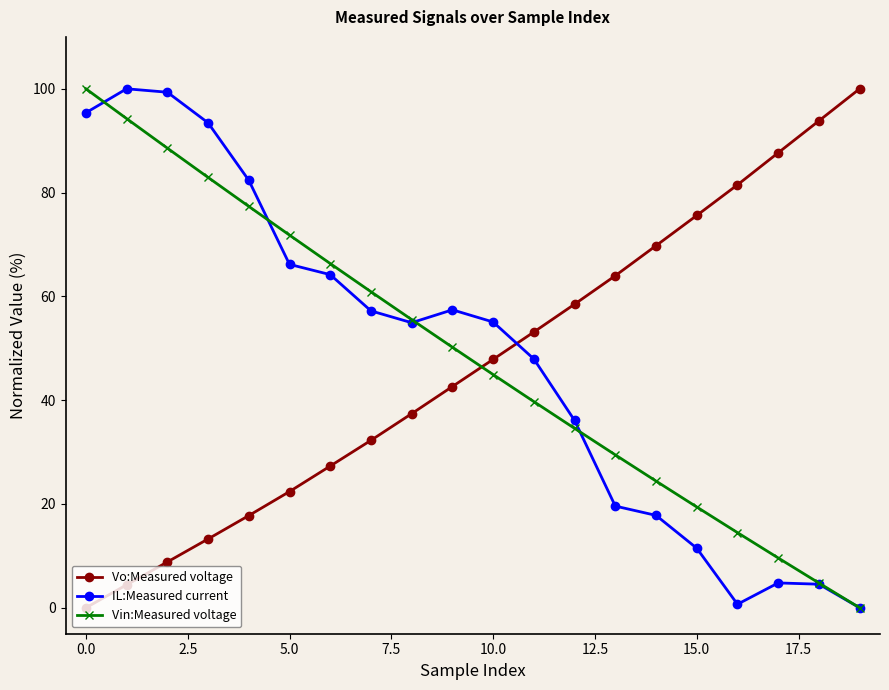

What is the value of the Vin:Measured voltage point at the 9th from the left?

55.5